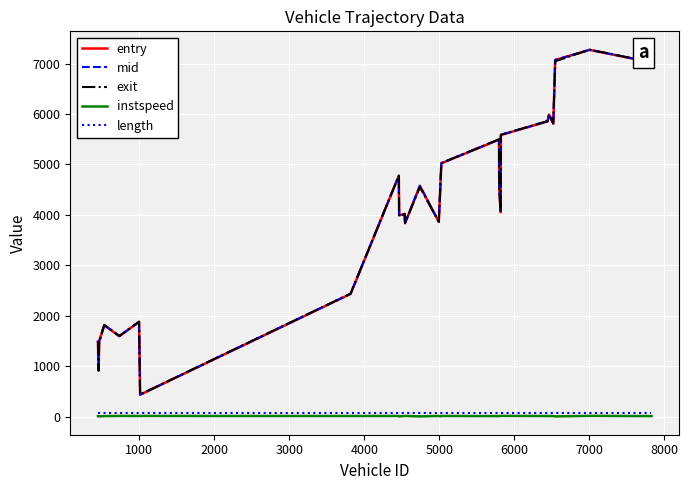

True or false: instspeed and entry cross at least once.

False